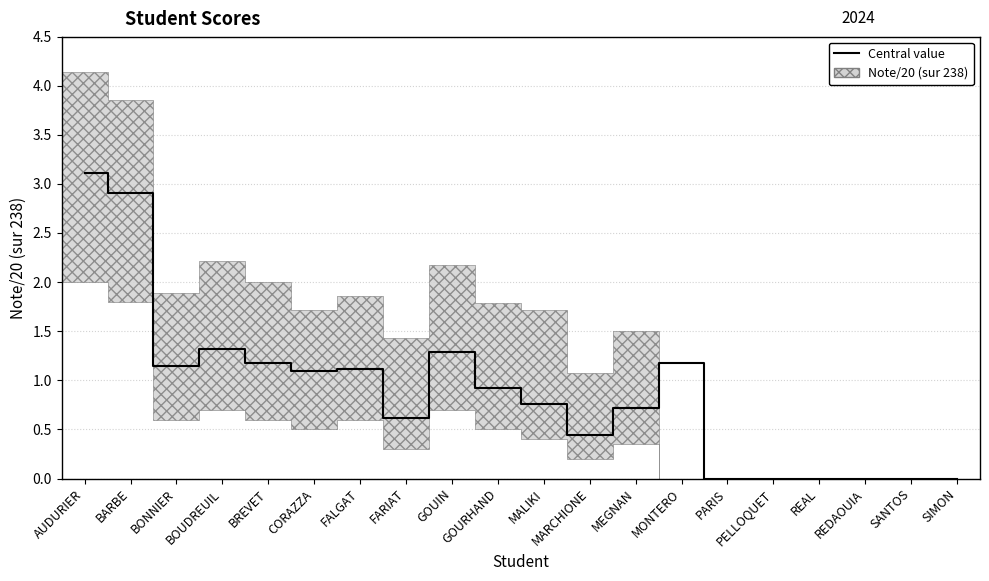

The Note/20 ( sur 238) series shows 0.0 at PARIS. True or false?

True